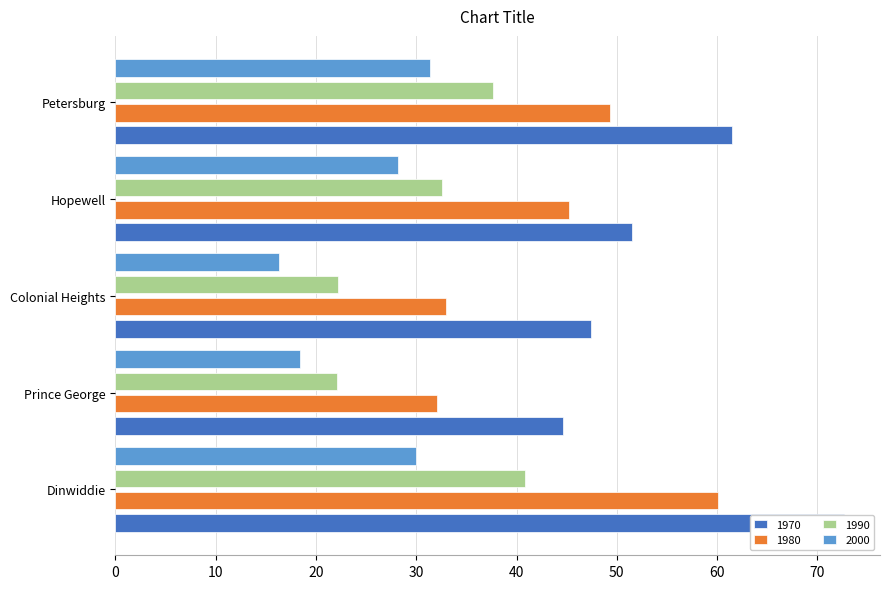

Which has a higher value, Dinwiddie or Colonial Heights?

Dinwiddie